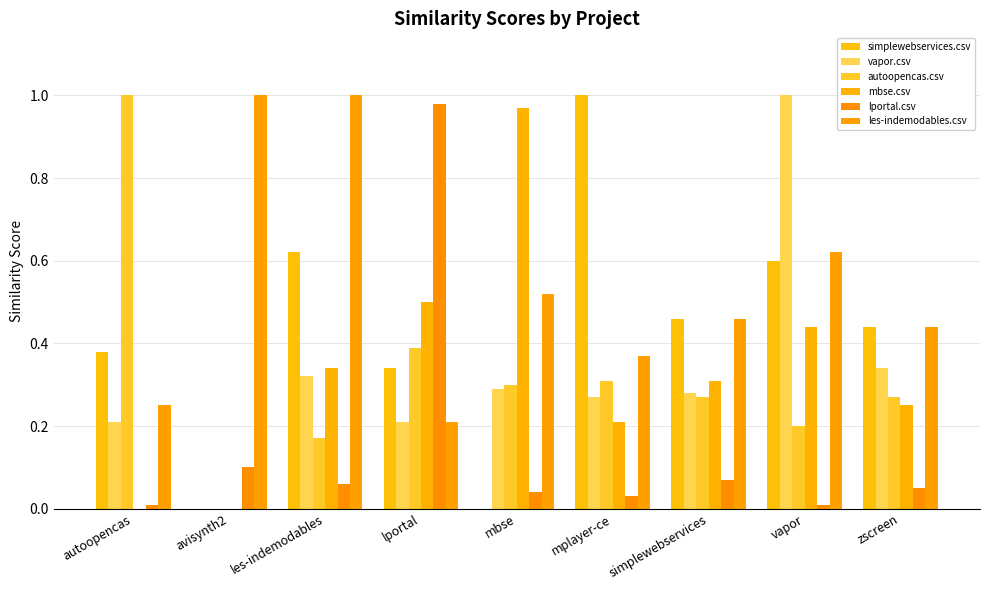

How many groups of bars are there?

9